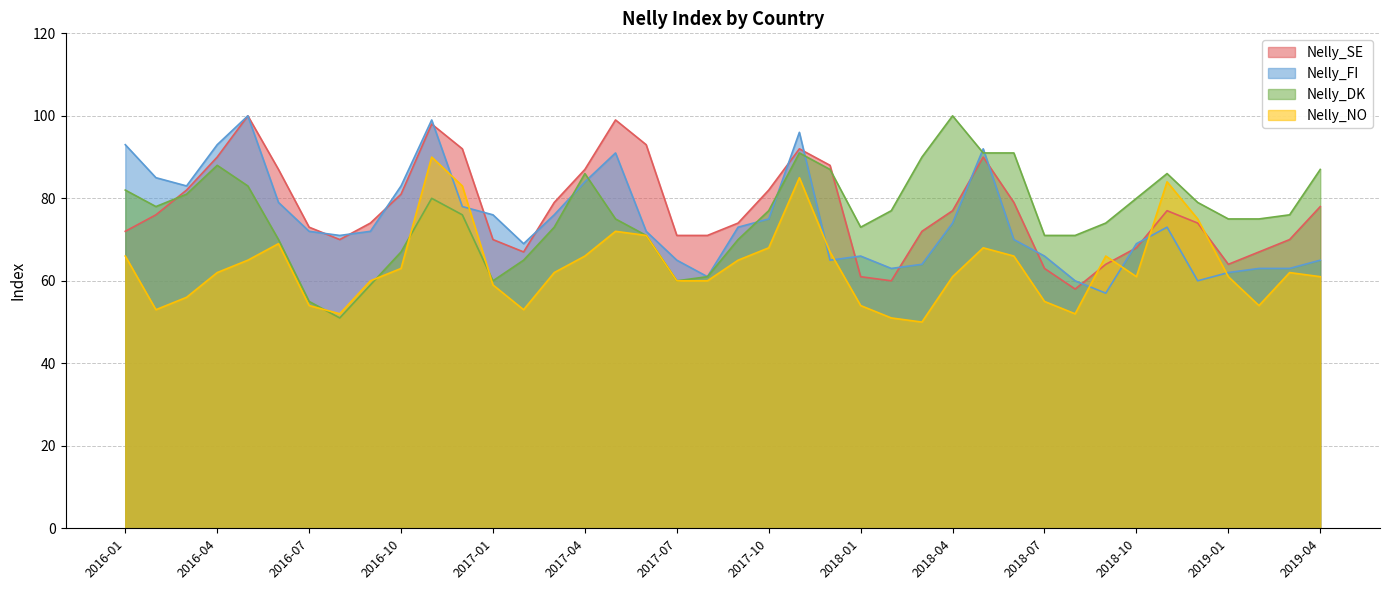

At how many categories does at least one series exceed 95?

5